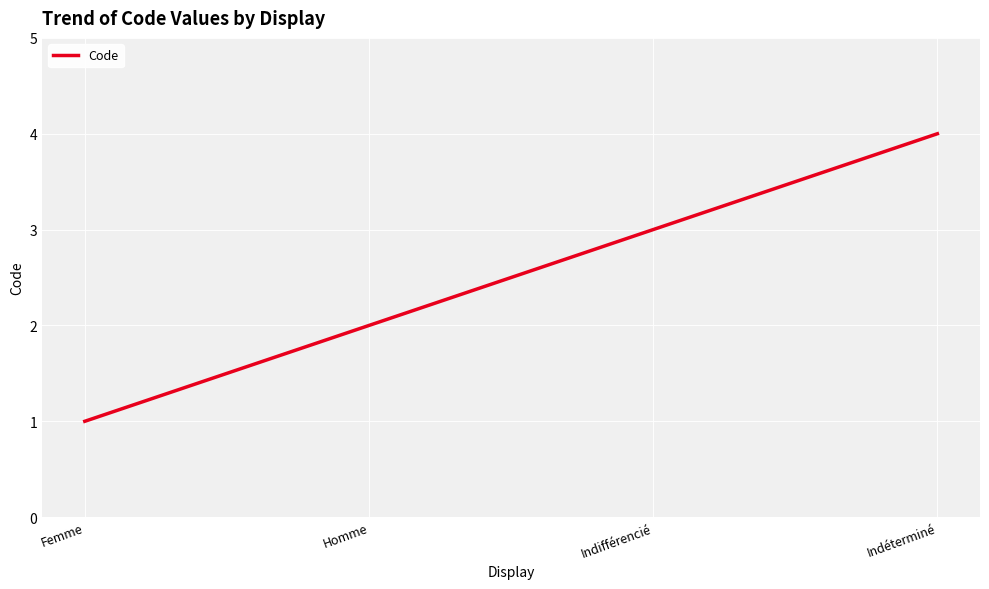

What is the smallest value displayed?

1.0